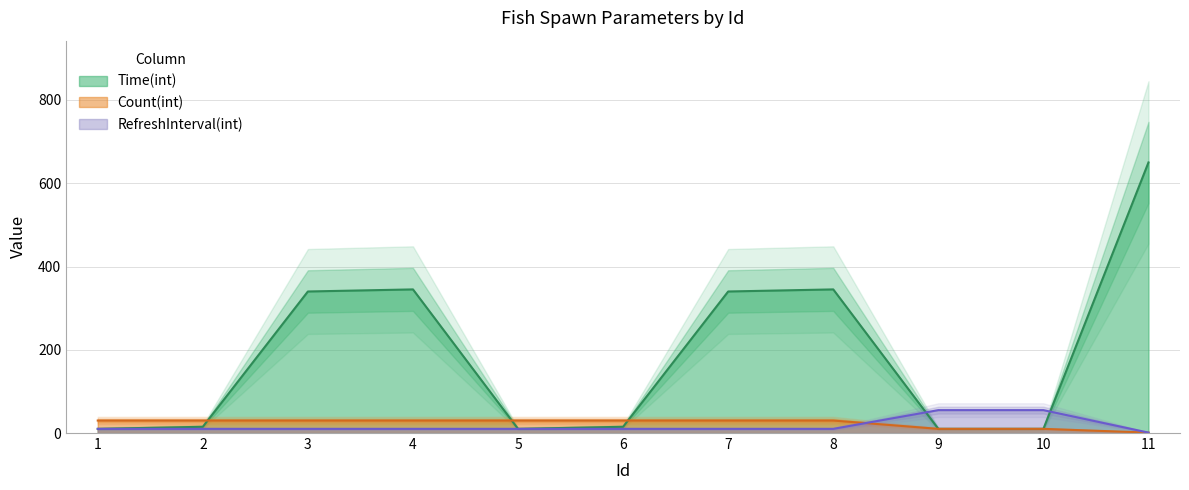

Rank the series at 7 from lowest to highest value.

RefreshInterval(int), Count(int), Time(int)